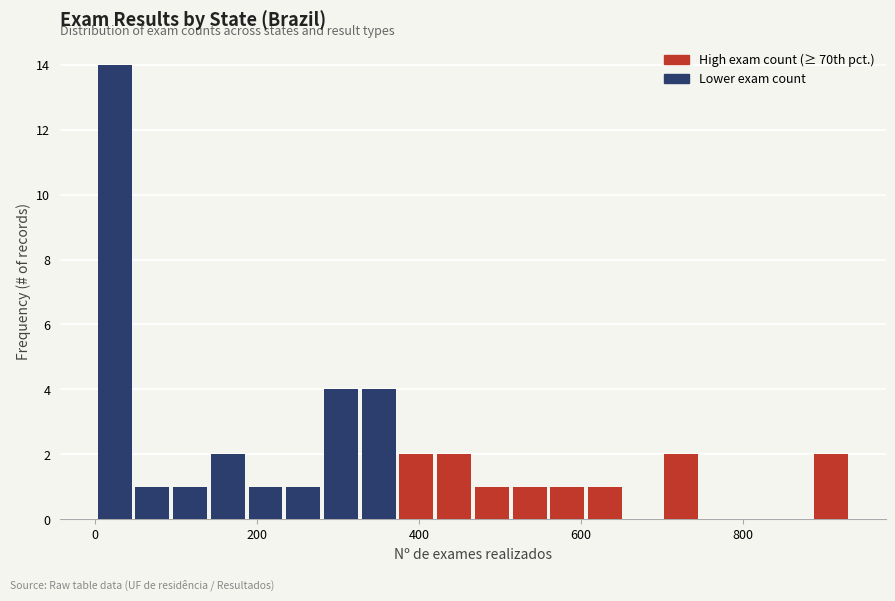

Around what value on the x-axis is the tallest bar? Give the approximate position of its centre, as read against the axis.

20